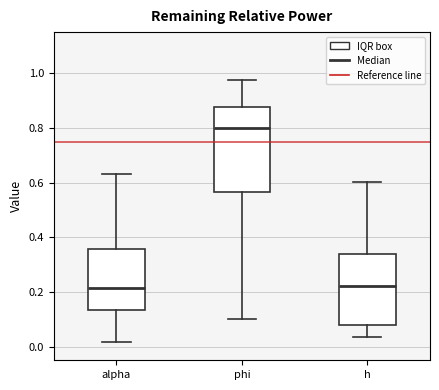

Reading left to right, transcribe this box plot: for each box, give where its median line is, the range the box spans, and where its two whiskers end, as read against the y-axis. The values are not printed on the chart, so give them approximately, as read against the axis.

alpha: median 0.22, box 0.14 to 0.36, whiskers 0.02 to 0.64
phi: median 0.80, box 0.56 to 0.88, whiskers 0.10 to 0.98
h: median 0.22, box 0.08 to 0.34, whiskers 0.04 to 0.60